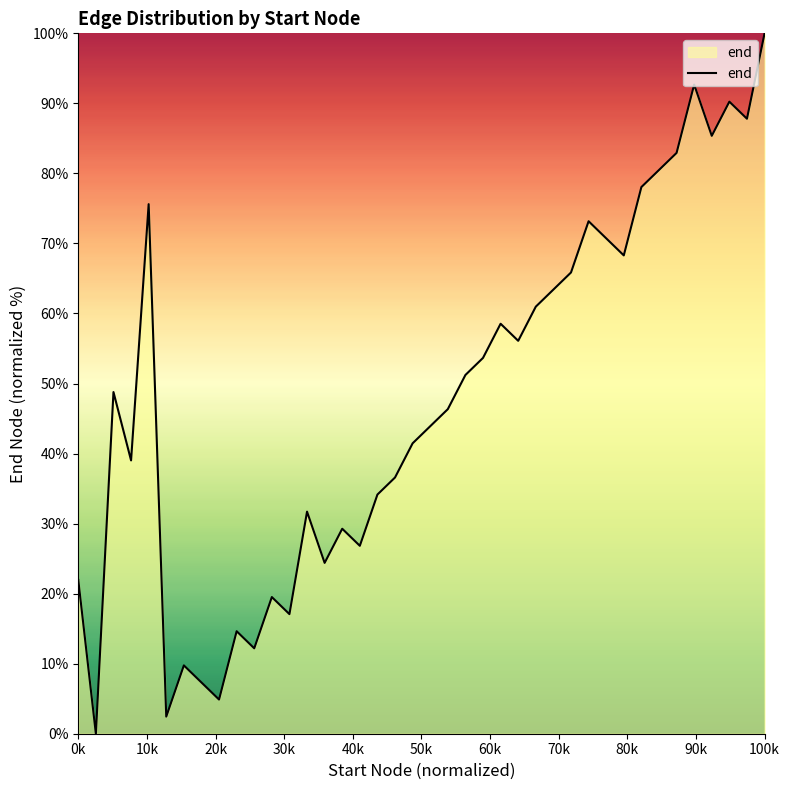

How many positive values are there?

39